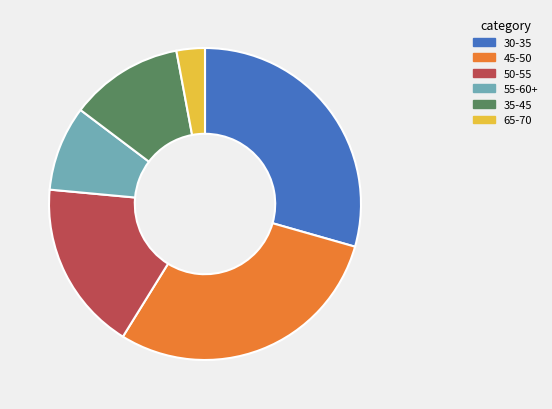

Is there a majority slice in this chart?

No